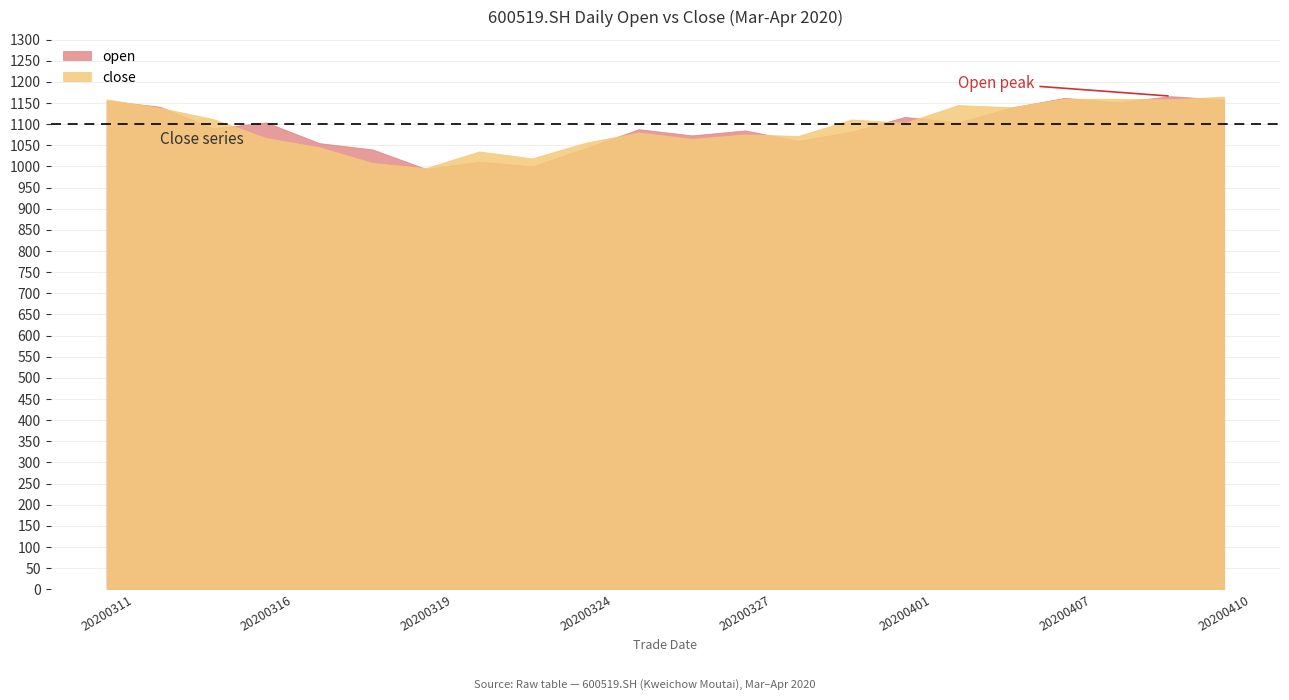

At which category is the sum across all series the highest?

20200409